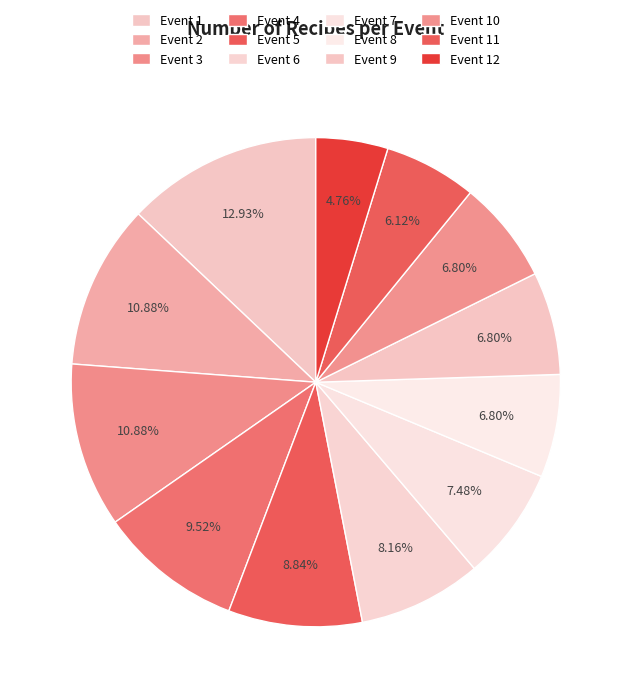

Does any single category account for the majority?

No